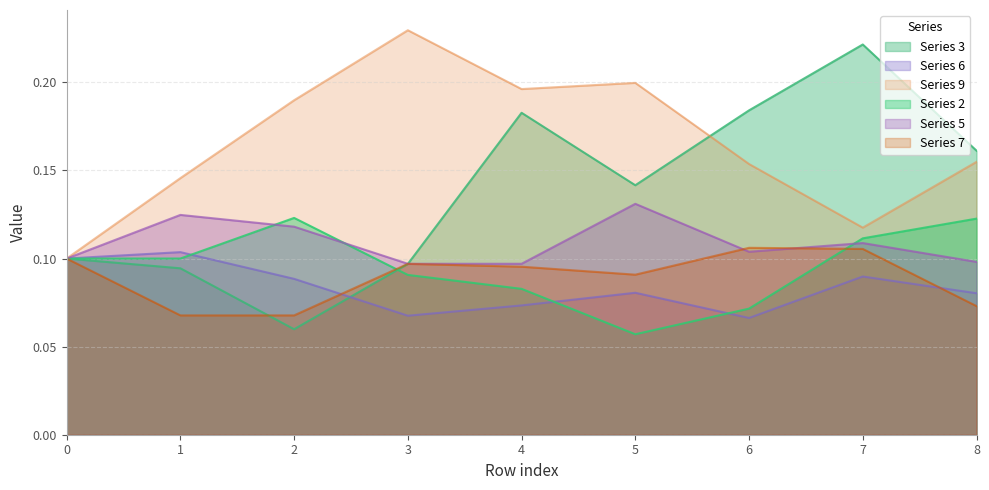

Rank the categories by 7 value from lowest to highest.

1, 2, 8, 5, 4, 3, 0, 7, 6